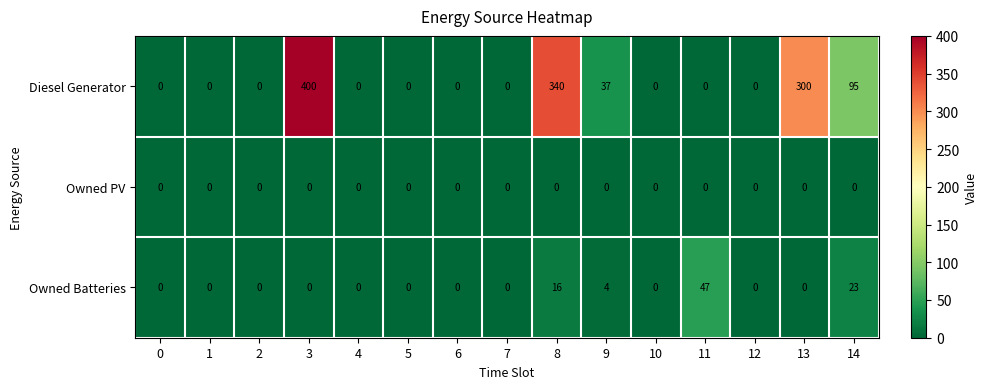

How many distinct data groups are displayed?

3